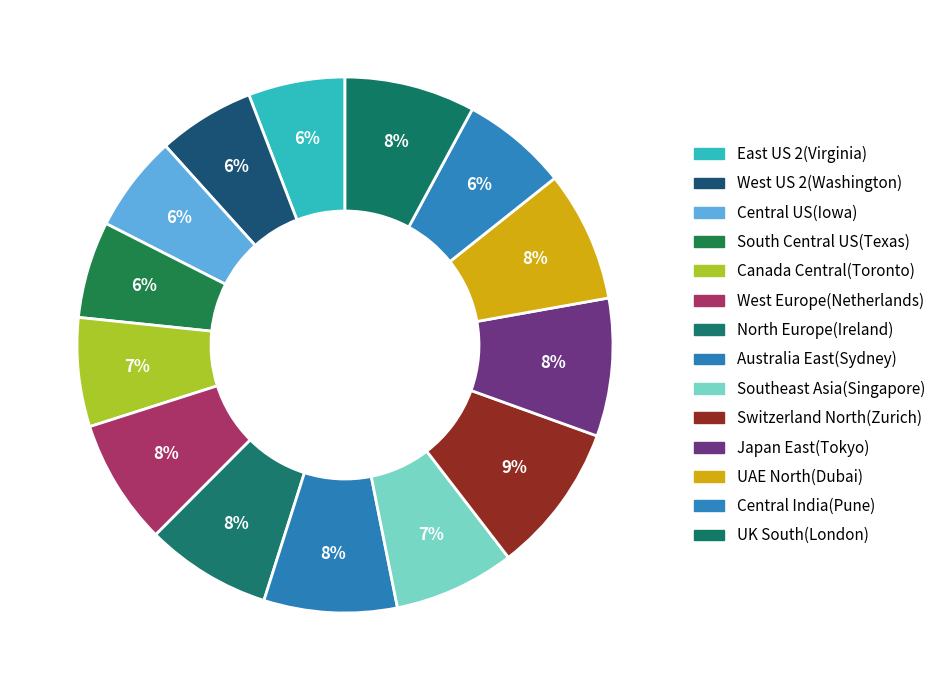

Count the number of slices in the pie.

14